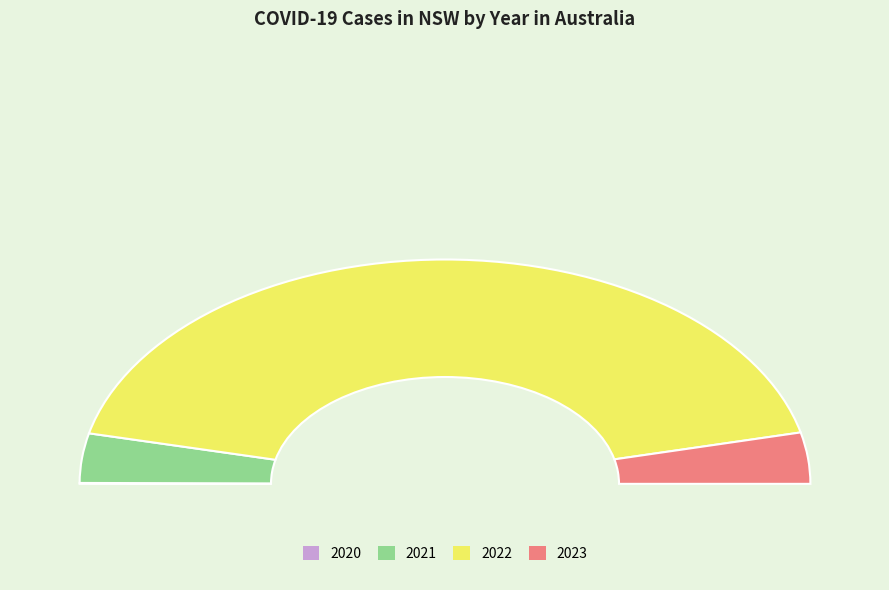

Which category has the biggest portion of the pie?

2022